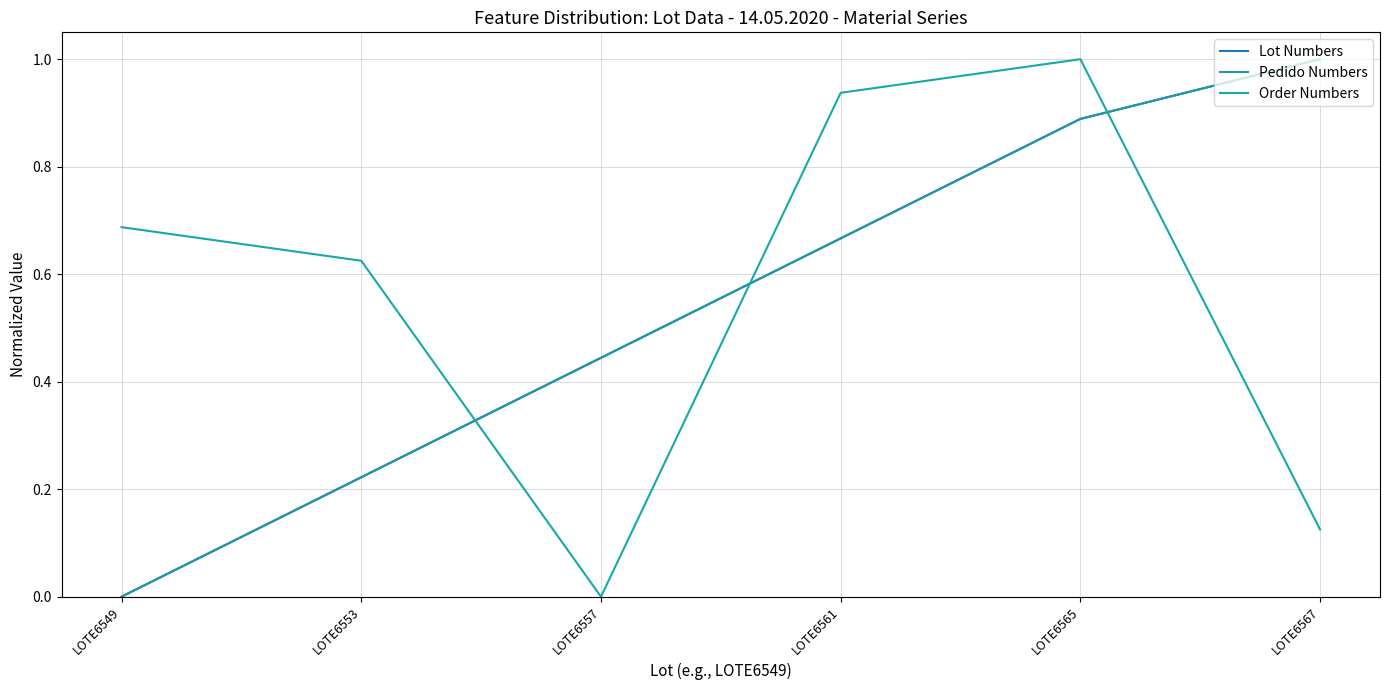

What is the sum of the Order Numbers values at LOTE6567 and LOTE6557?

0.1